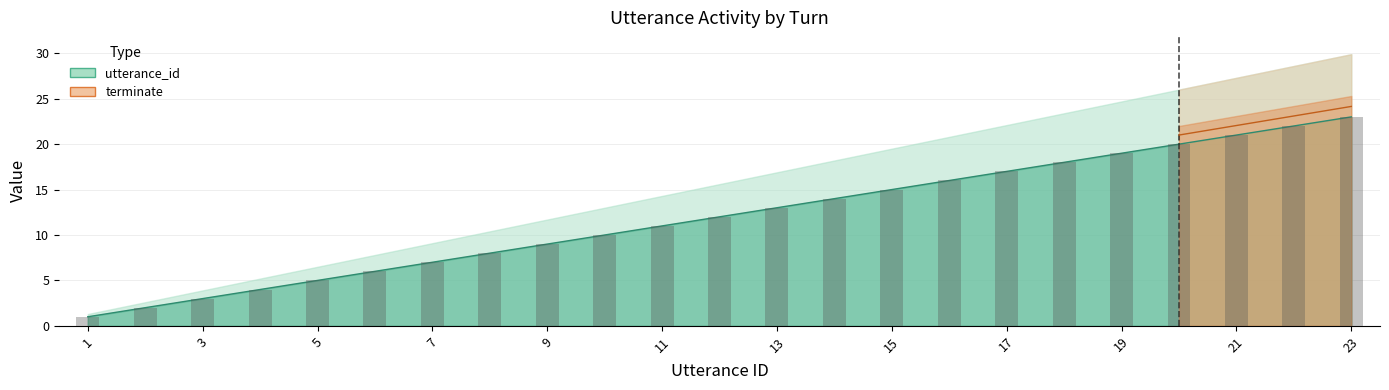

Reading left to right, list all the values displayed in this chart.

1	2	3	4	5	6	7	8	9	10	11	12	13	14	15	16	17	18	19	20	21	22	23